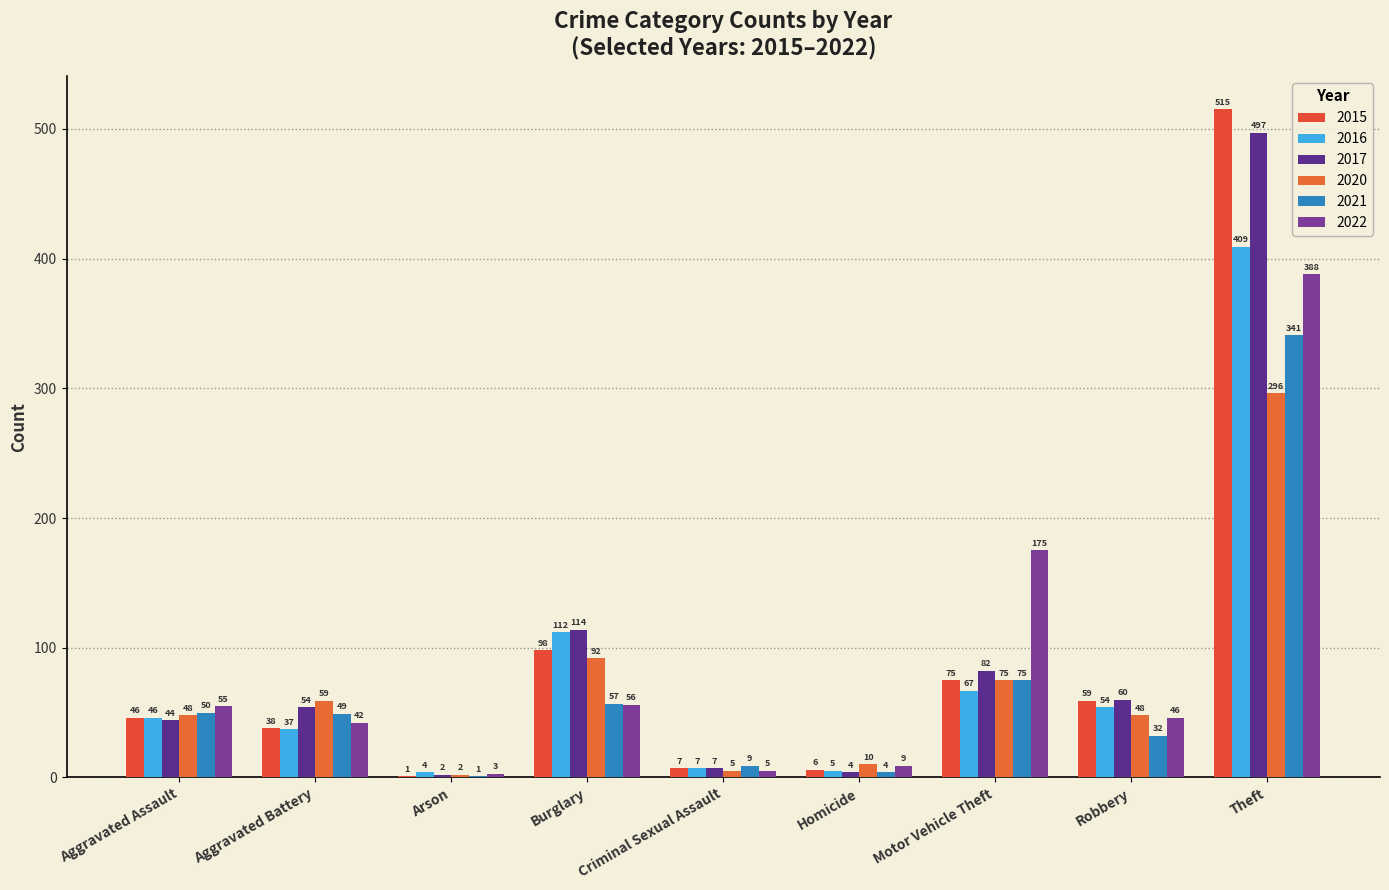

Count the number of categories in the chart.

9